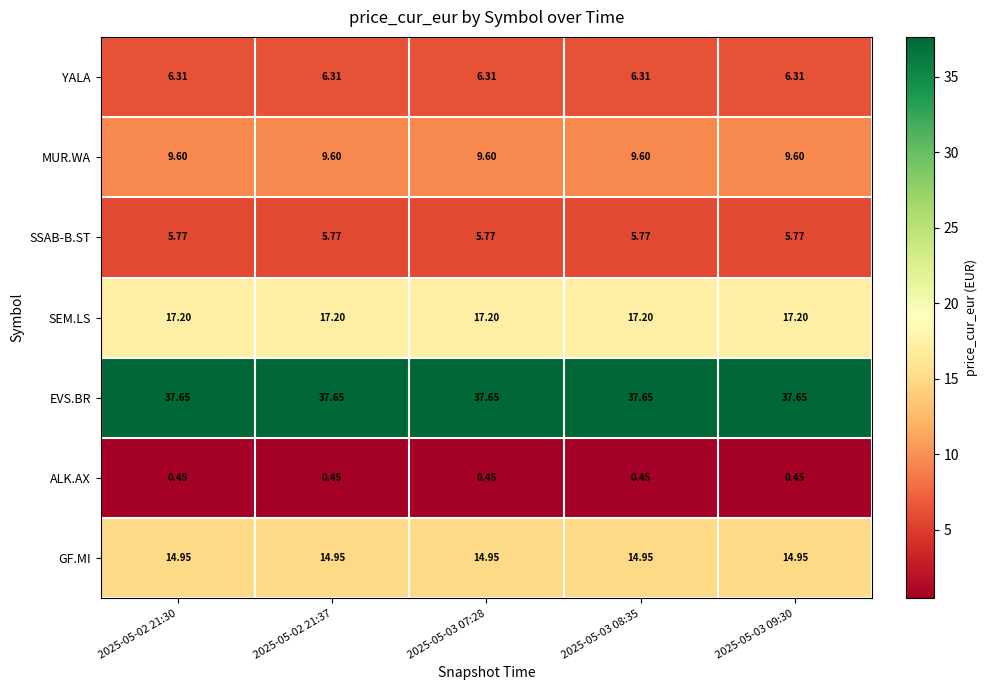

Rank the series at 2025-05-02 21:37 from lowest to highest value.

ALK.AX, SSAB-B.ST, YALA, MUR.WA, GF.MI, SEM.LS, EVS.BR